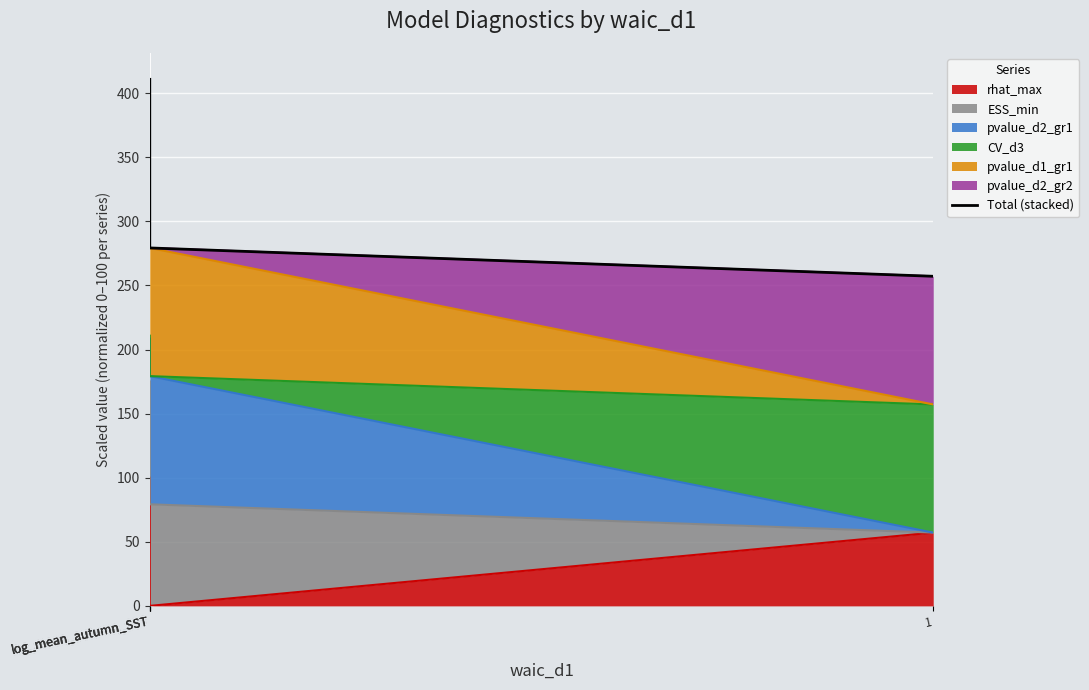

True or false: there are more than 0 points higher than both neighbors.

False